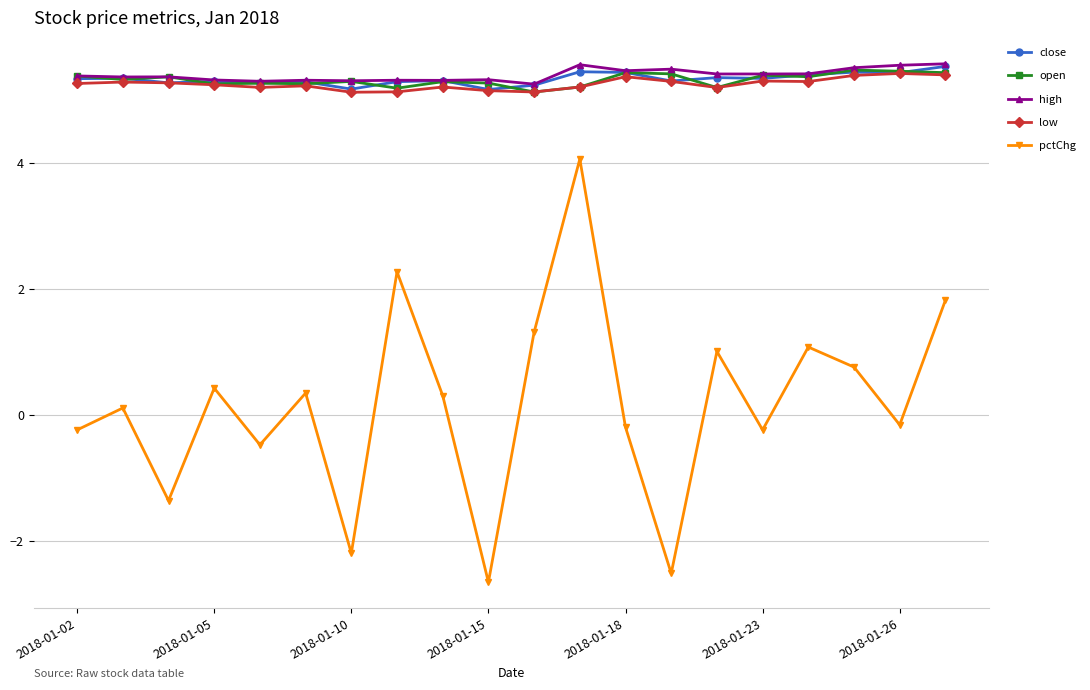

What is the value of the low point at the 9th from the left?

5.2